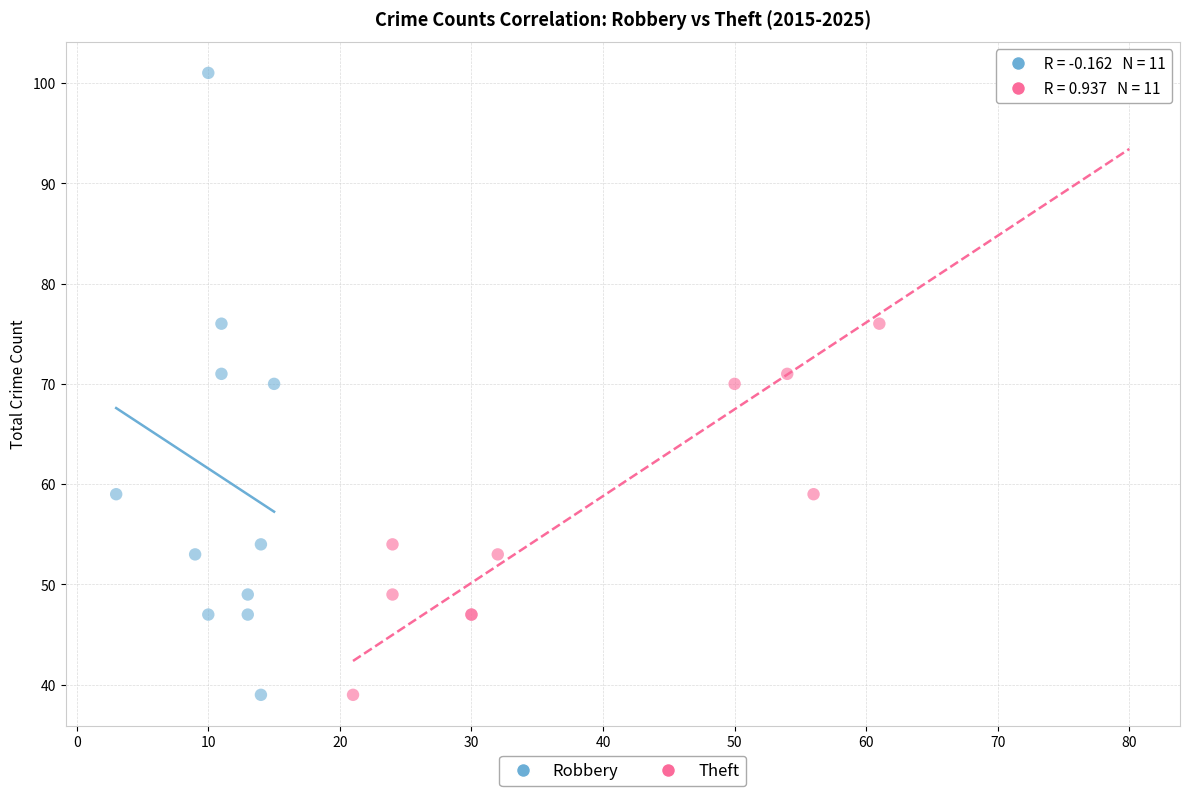

What are all the series names shown in the legend?

Robbery, Theft